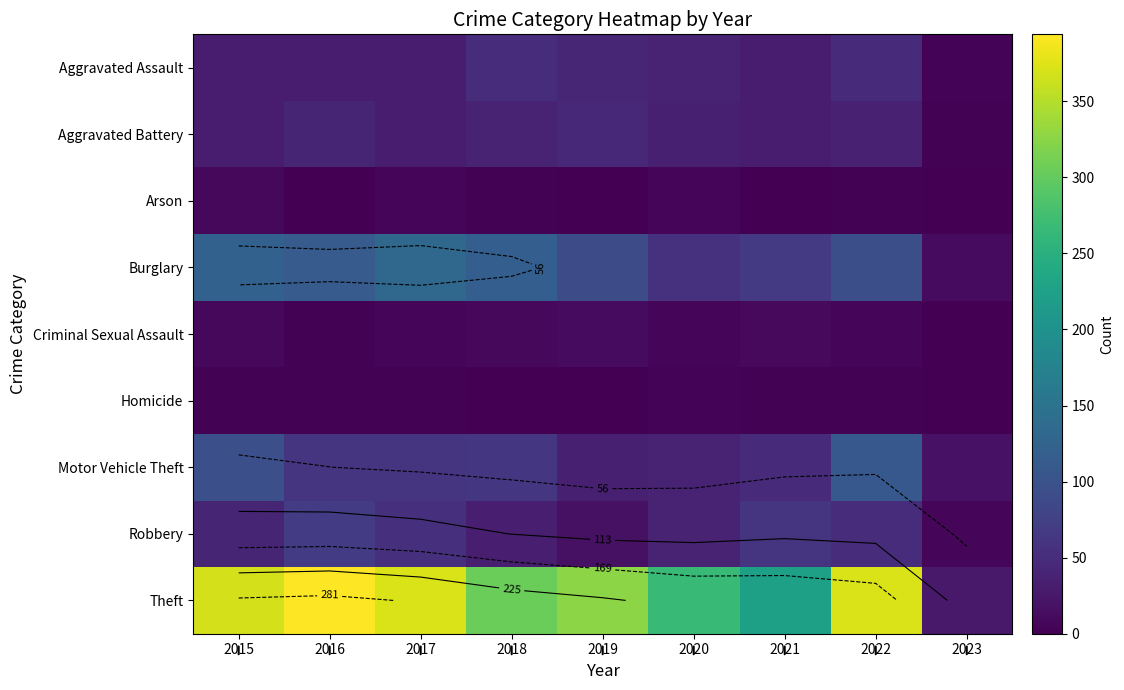

What is the difference between the maximum and minimum values in the Aggravated Assault series?

46